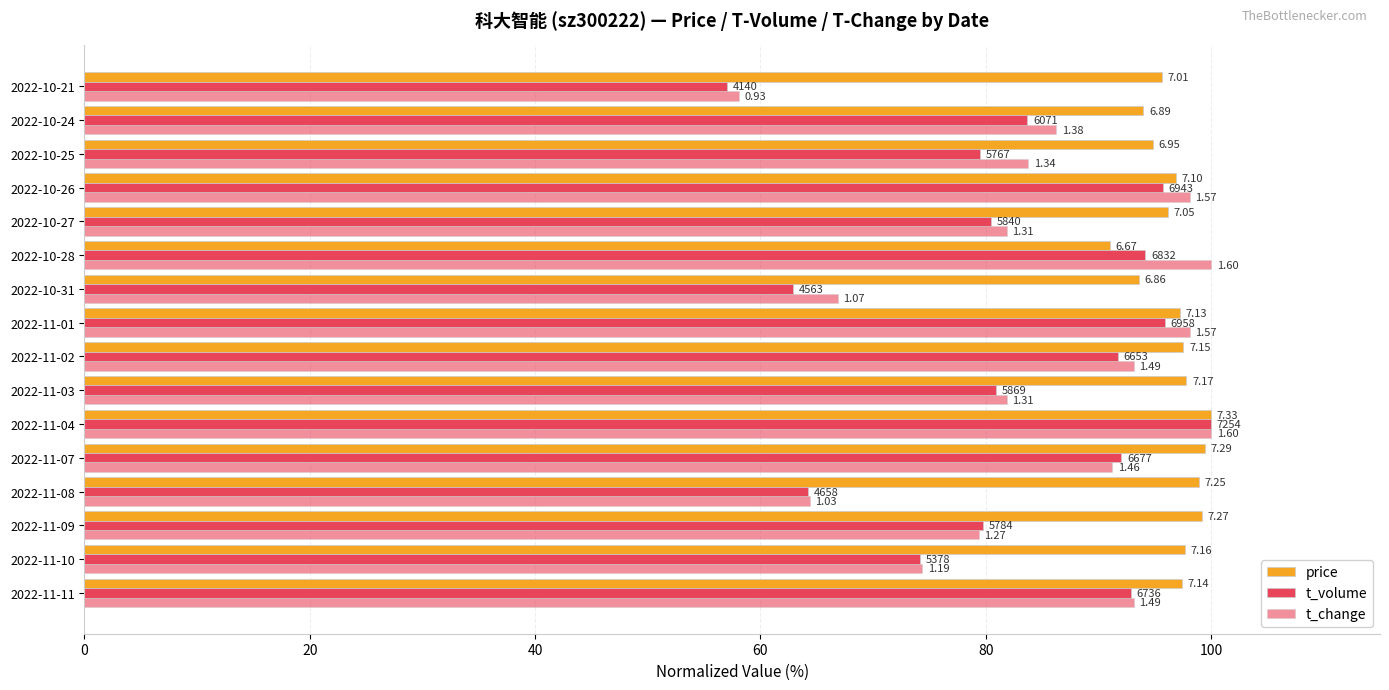

List the series in order of their peak value, highest first.

price, t_volume, t_change